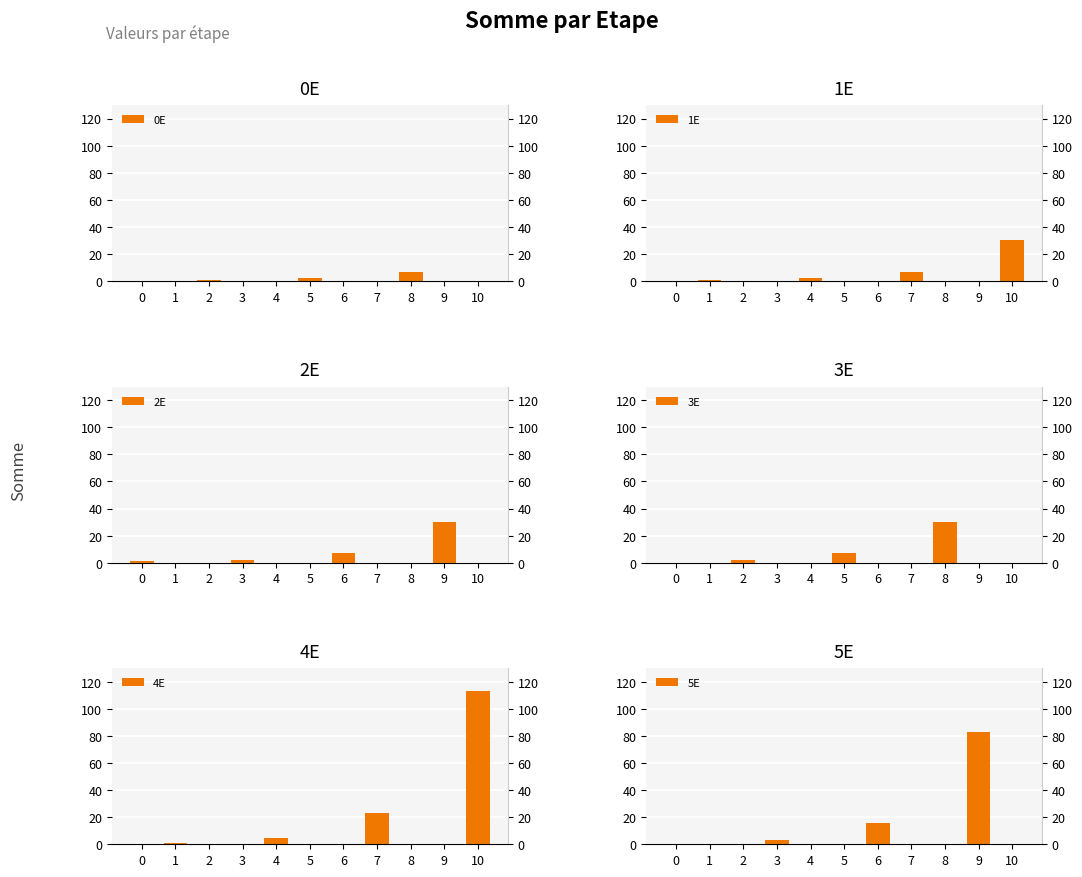

List the labels in order of 5E value, largest first.

9, 6, 3, 0, 1, 2, 4, 5, 7, 8, 10